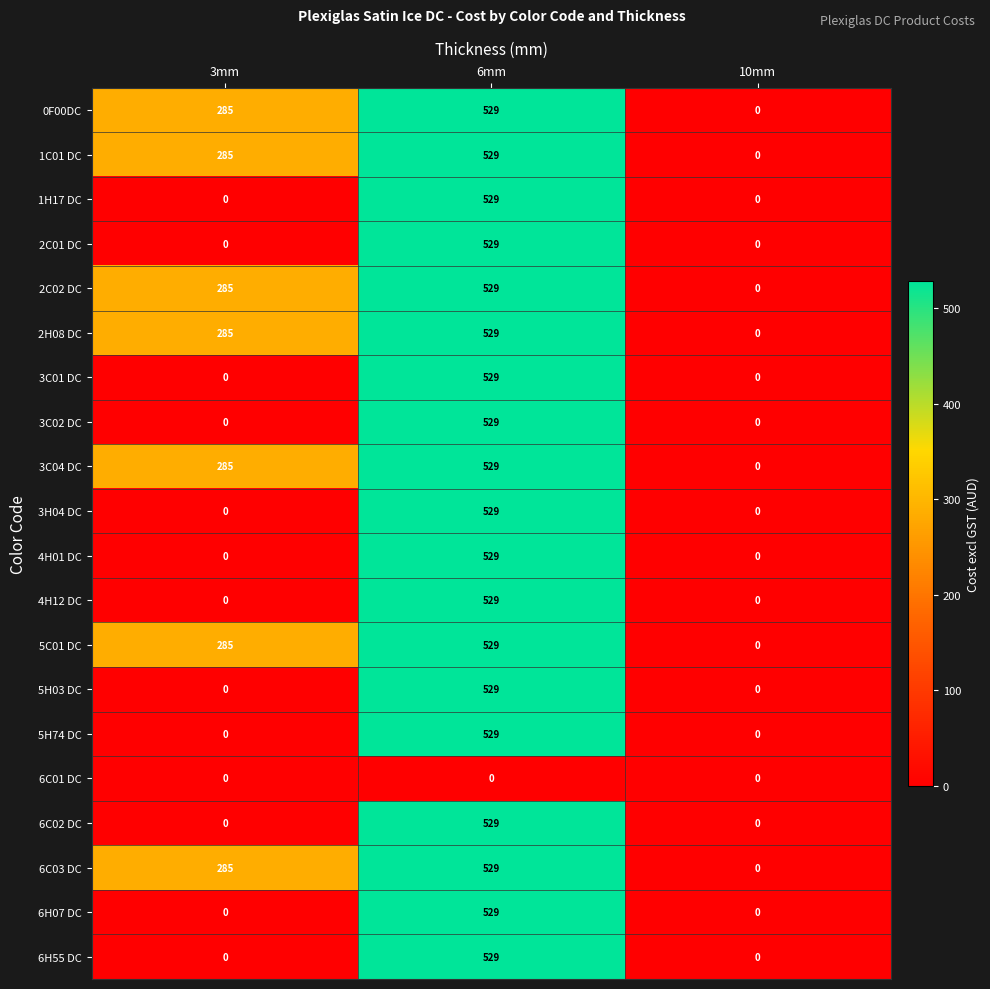

What is the spread (max minus min) of values at 3mm?

285